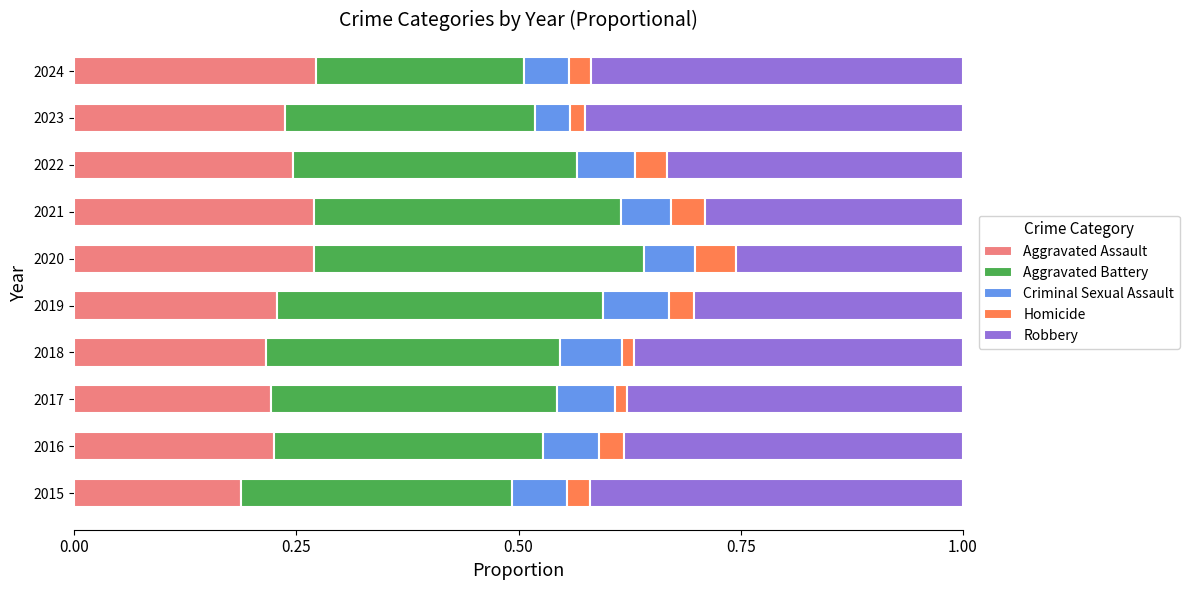

What is the total value across all series at 2021?

1.0